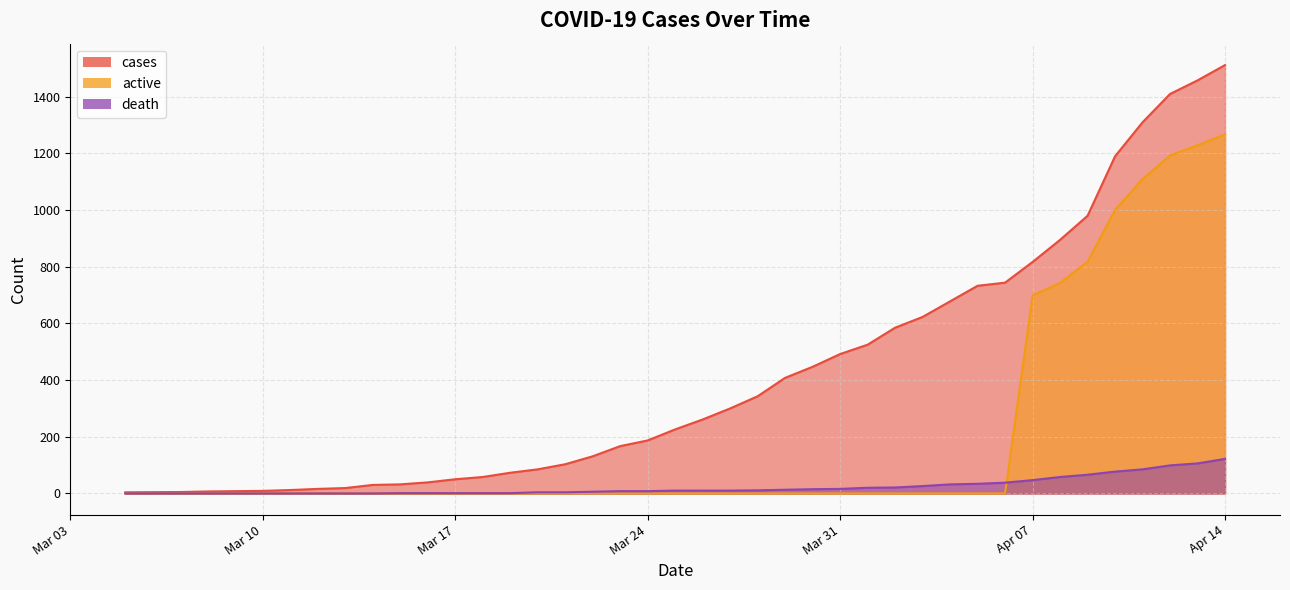

True or false: active and cases cross at least once.

False